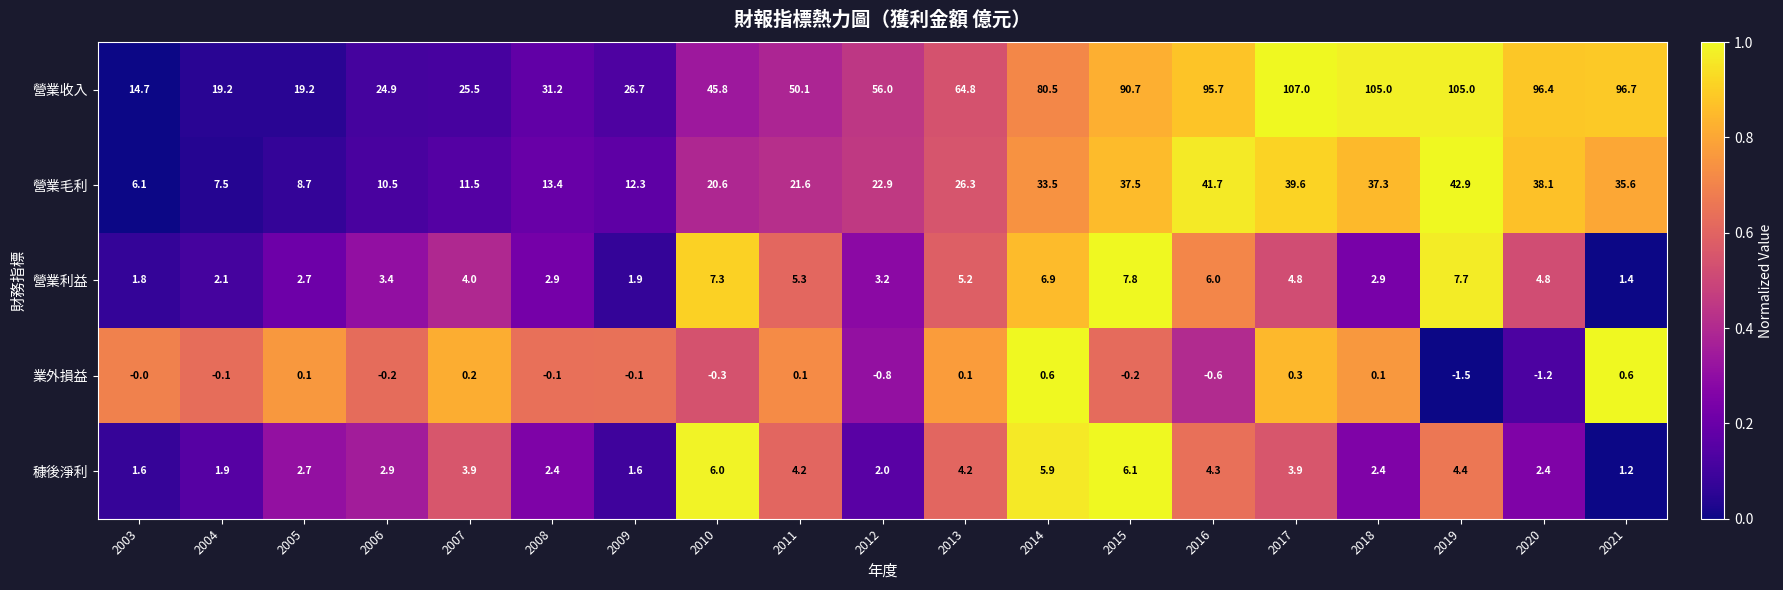

The value of 穅後淨利 at 2008 is 3.5. True or false?

False